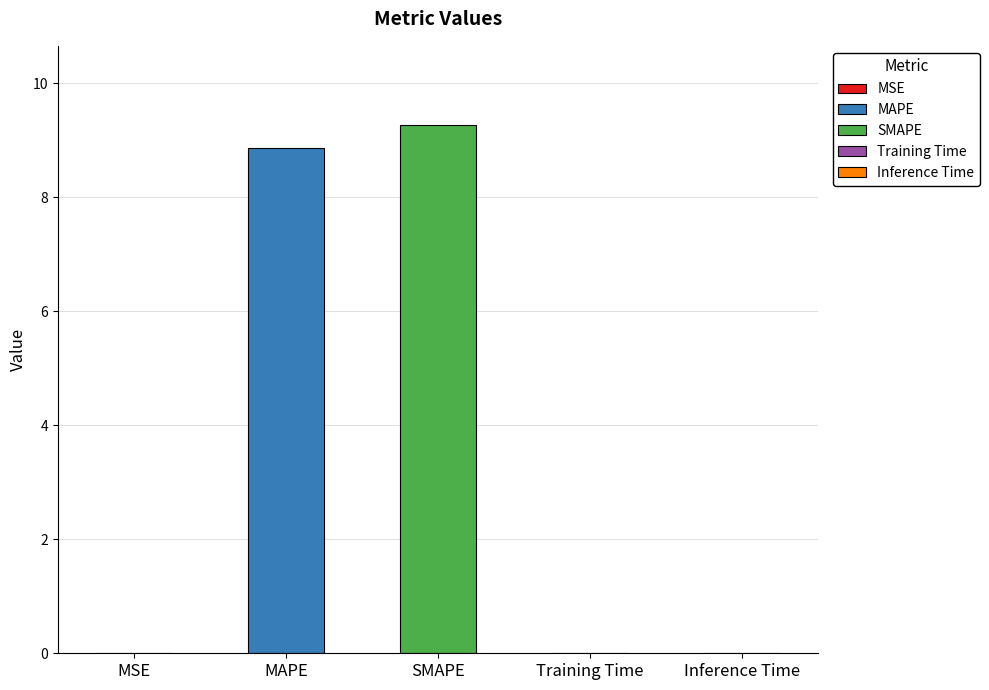

True or false: the data shows 5.1 at SMAPE.

False